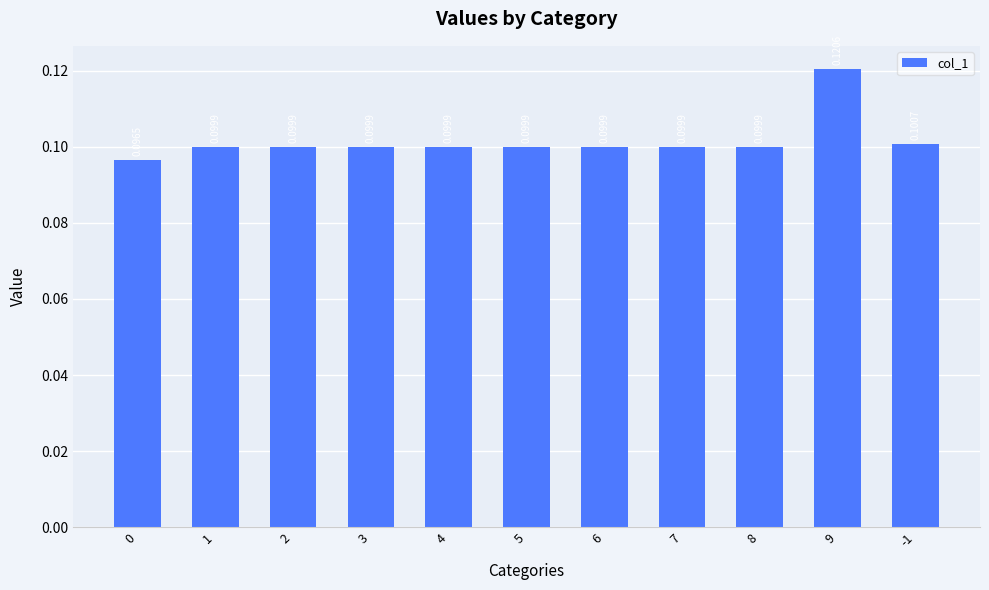

What is the sum of all values?

1.1